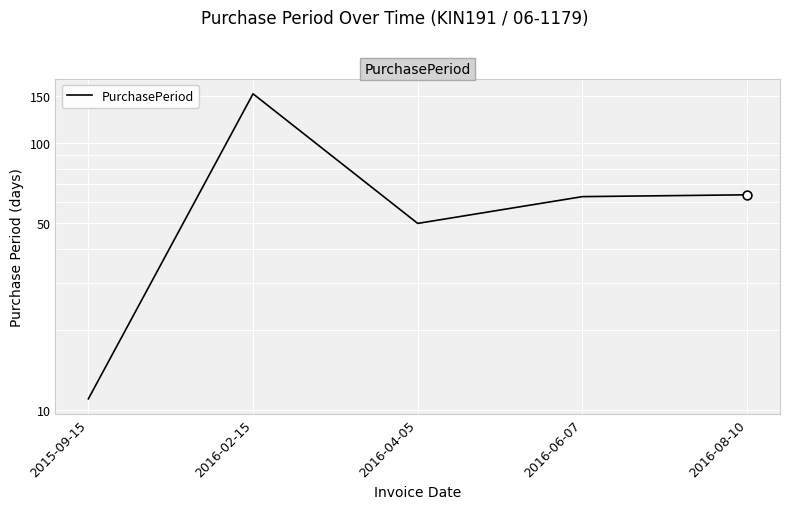

What is the ratio of the value at 2016-04-05 to the value at 2015-09-15?

4.5